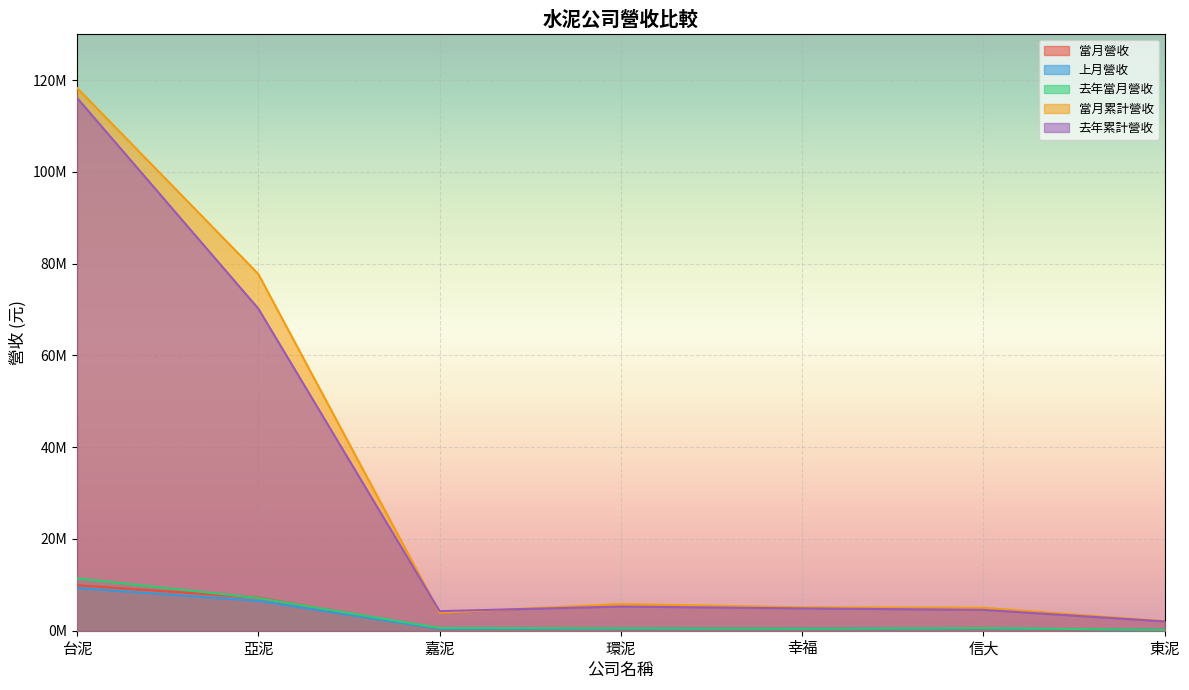

True or false: 當月累計營收 has a value of 9681100 at 環泥.

False